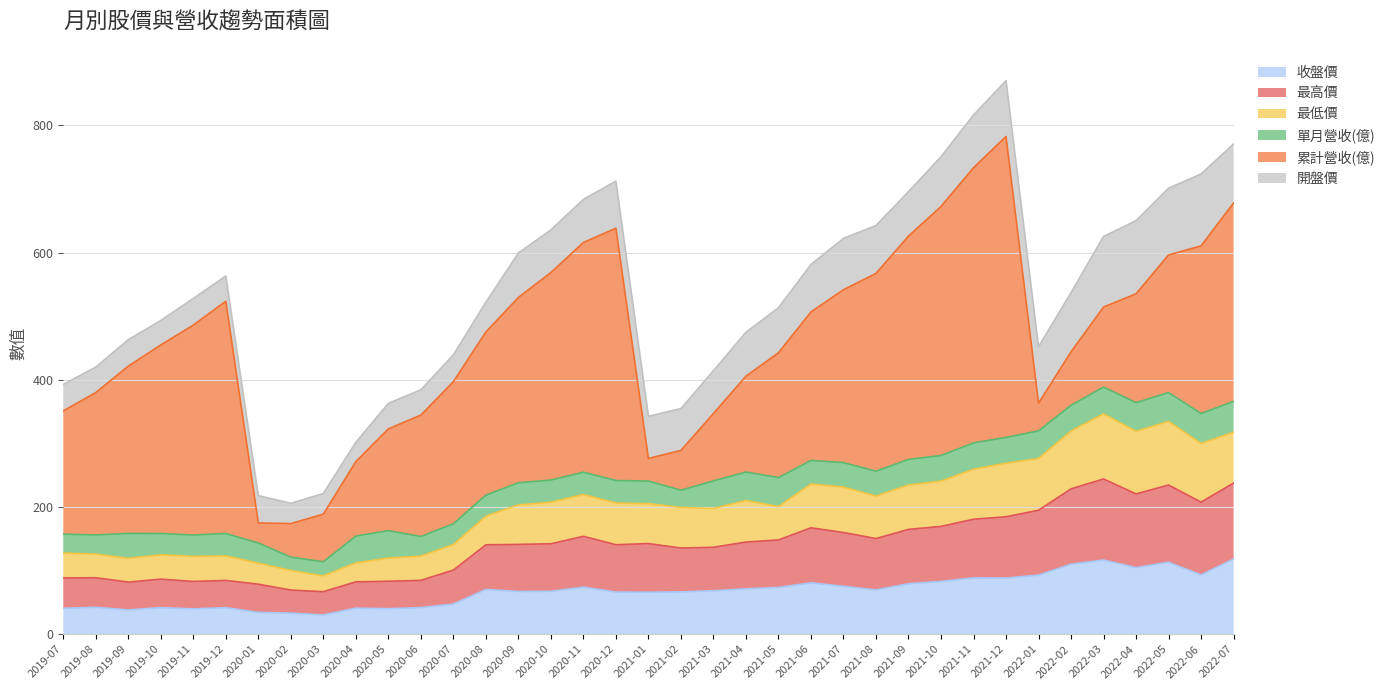

What is the total value across all series at 2021-05?

513.2